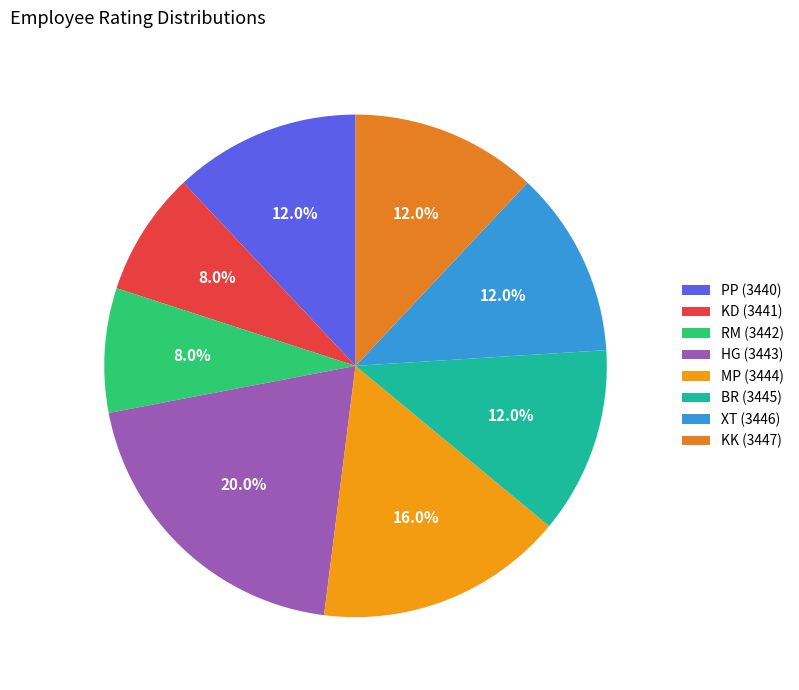

What is the change in value from HG (3443) to XT (3446)?

-2